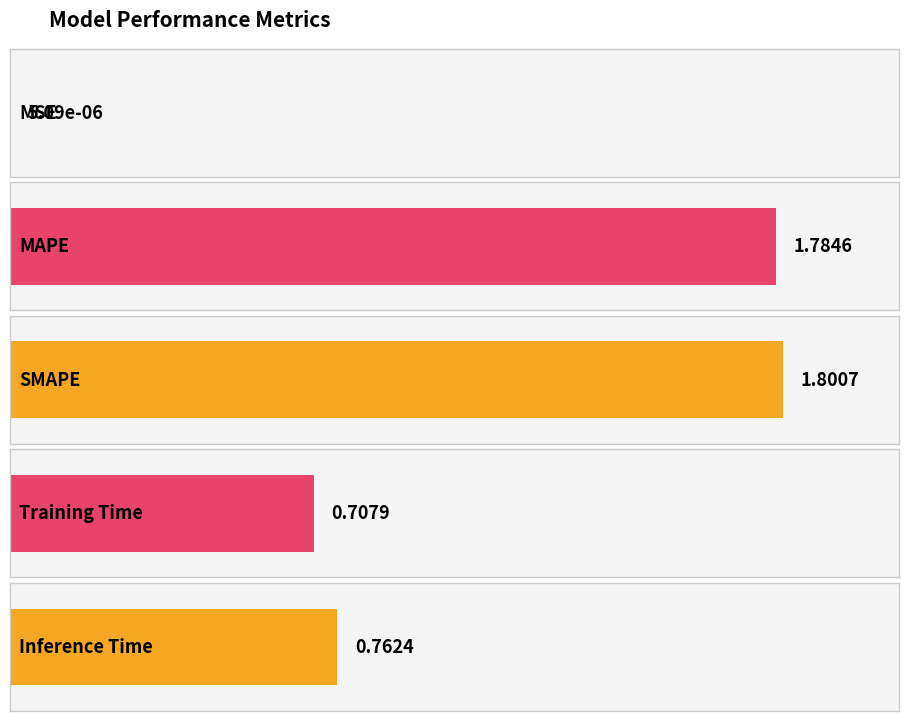

Rank the categories by value from lowest to highest.

MSE, Training Time, Inference Time, MAPE, SMAPE